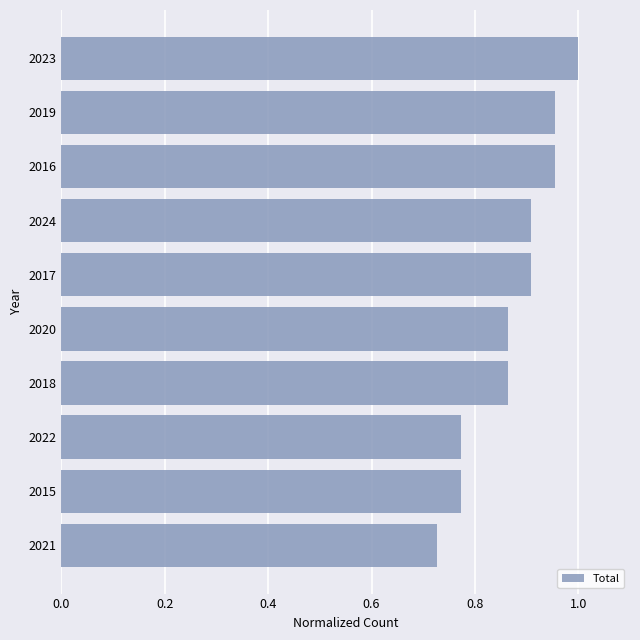

At which label is the value closest to 0?

2021